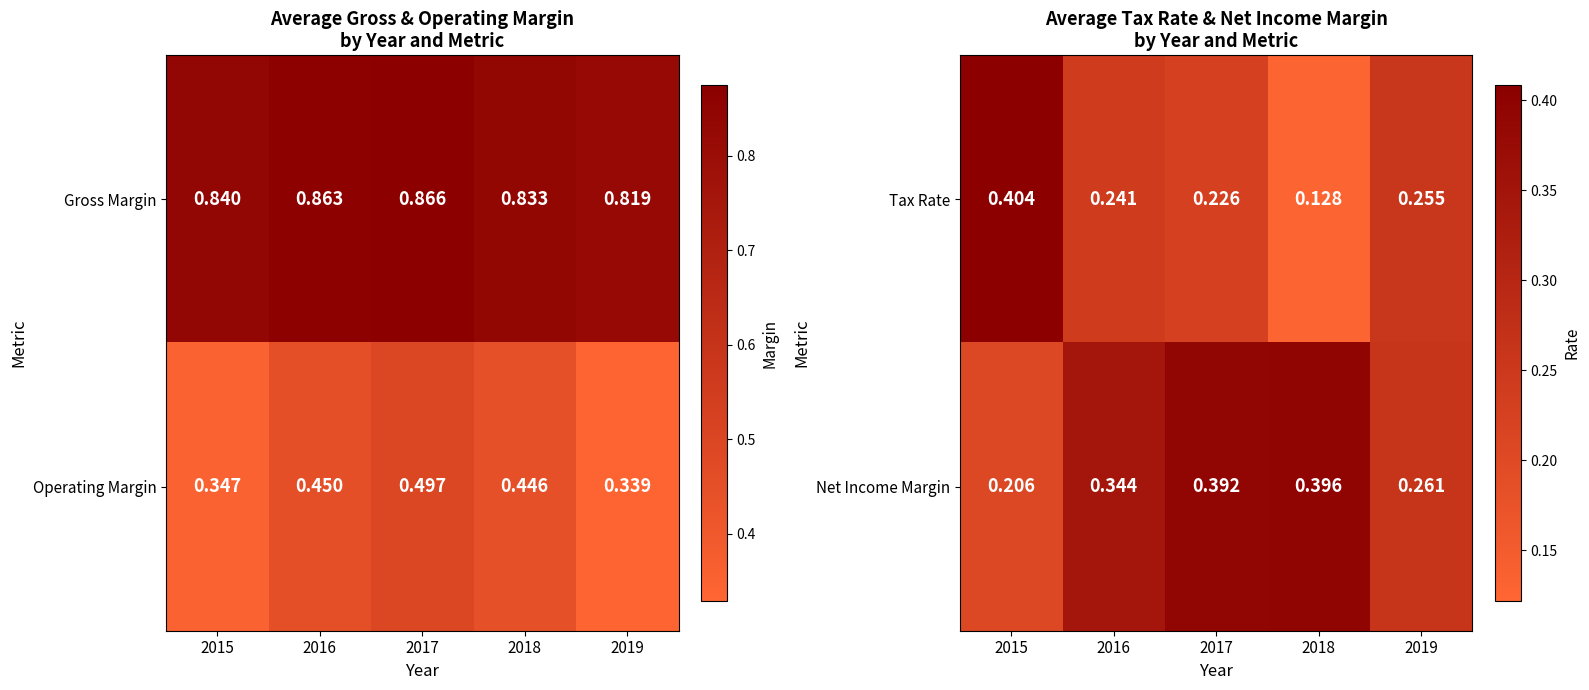

Rank the categories by Net Income Margin value from lowest to highest.

2015, 2019, 2016, 2017, 2018